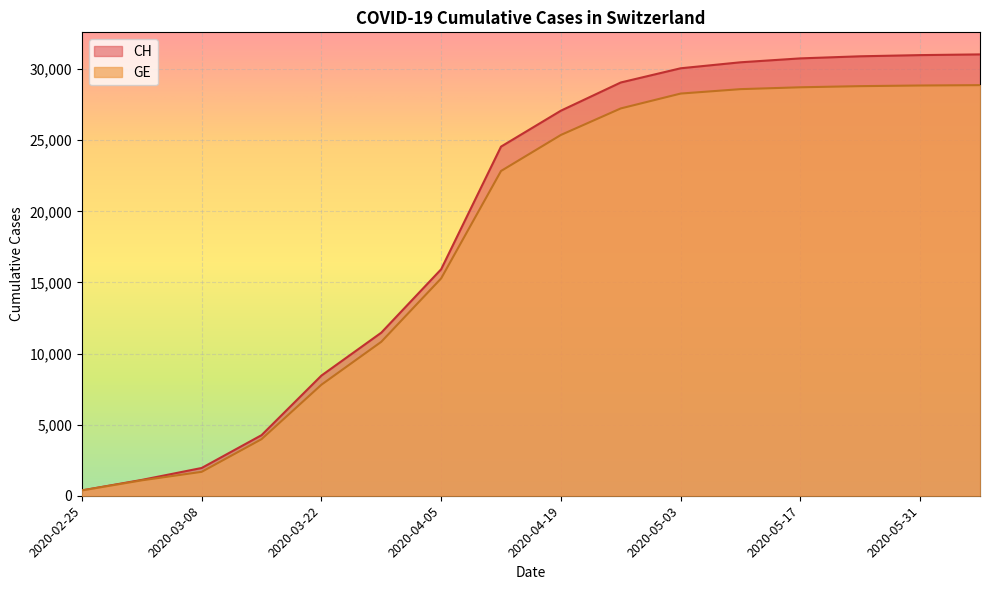

What value does the CH series have at 2020-03-22, to the nearest 100?

8400